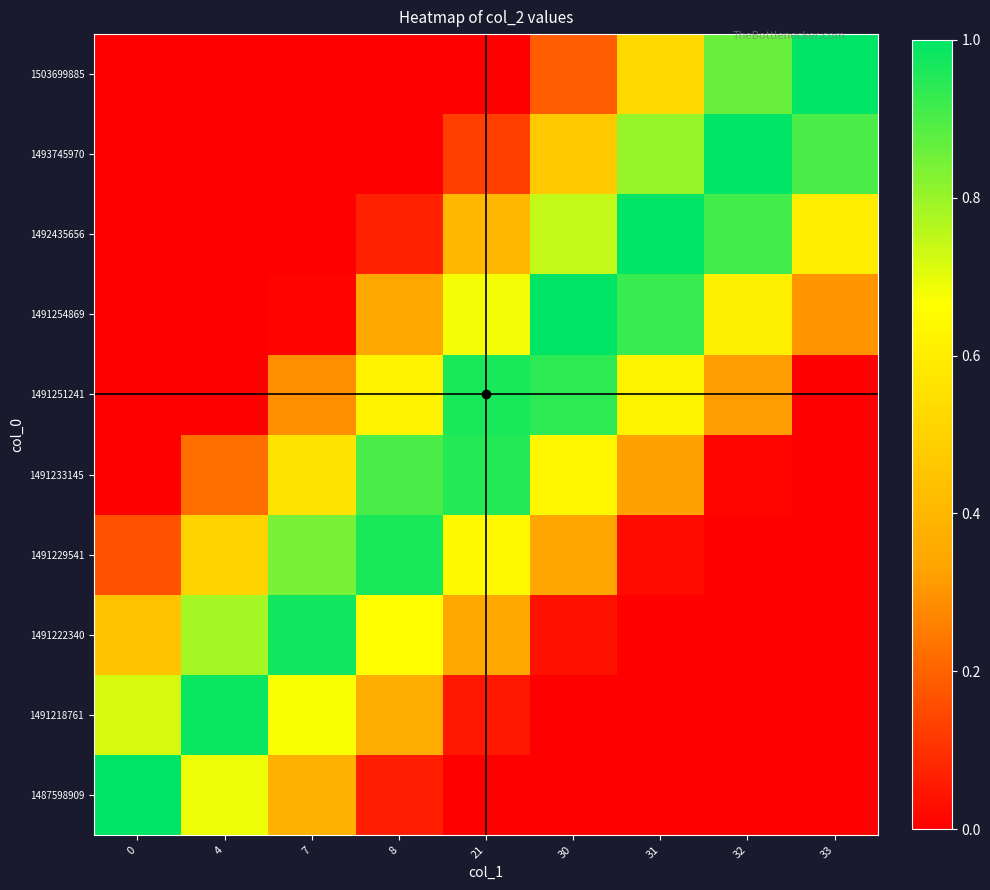

At how many categories does at least one series exceed 0?

9